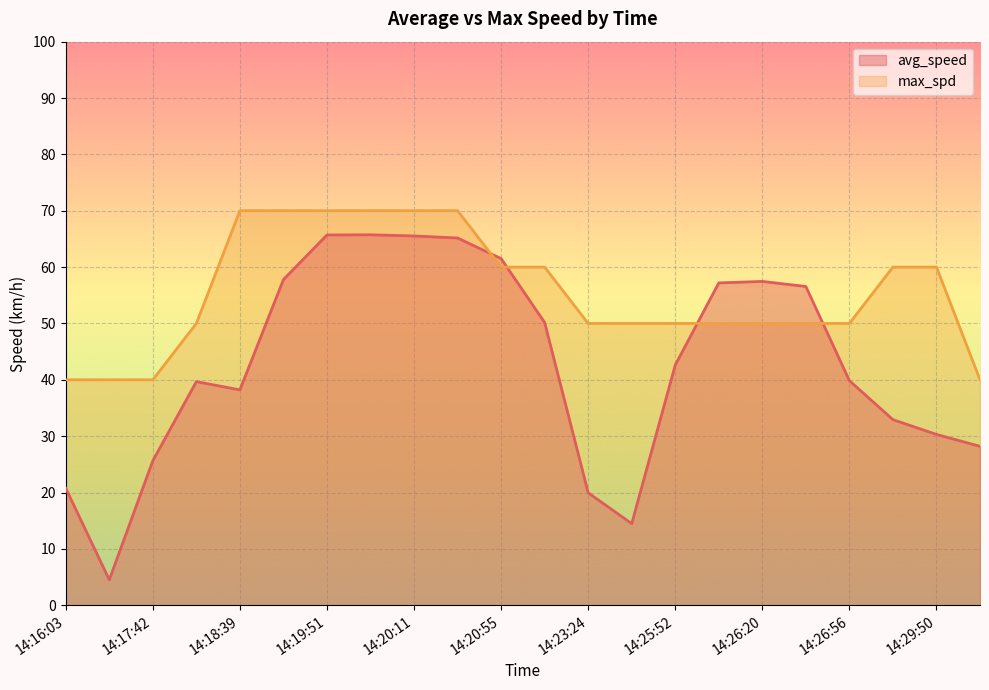

Which series changed the most between 14:18:09 and 14:19:51?

avg_speed